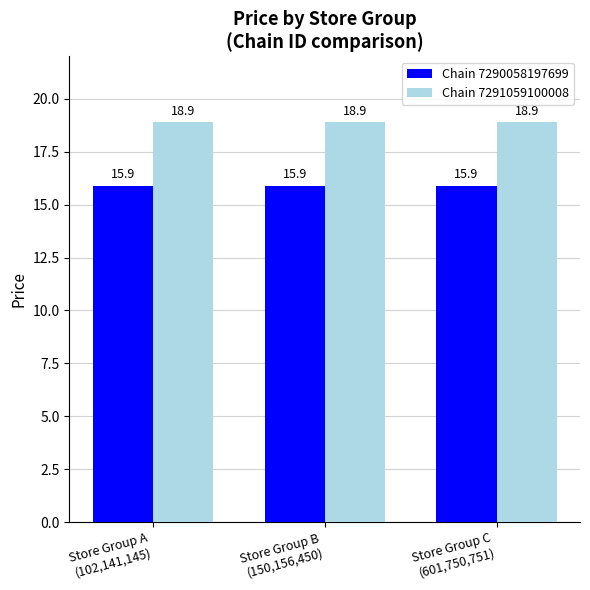

Is it true that Chain 7291059100008 equals 18.9 at Store Group C
(601,750,751)?

True